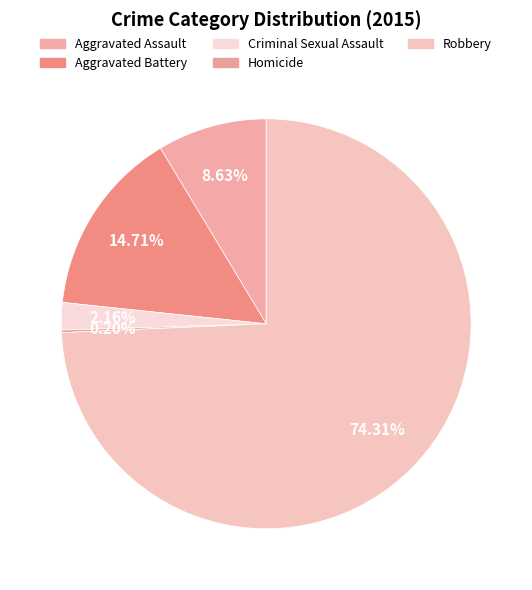

The Aggravated Battery slice represents 27% of the pie. True or false?

False